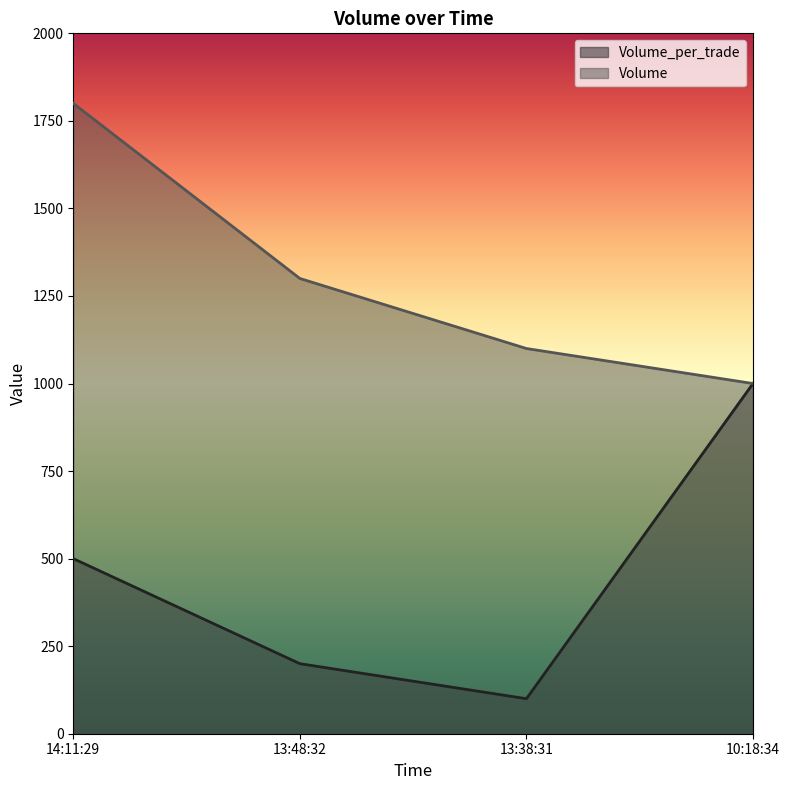

At which label does Volume_per_trade reach its peak?

10:18:34